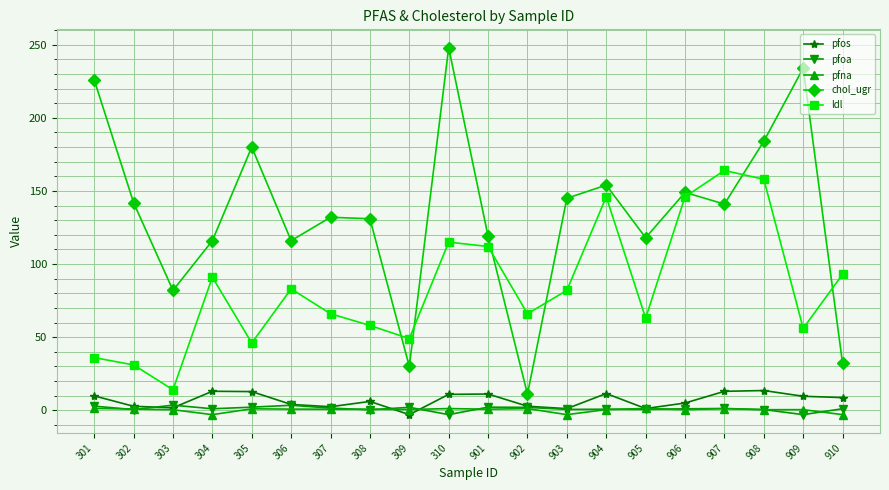

What are all the series names shown in the legend?

pfos, pfoa, pfna, chol_ugr, ldl